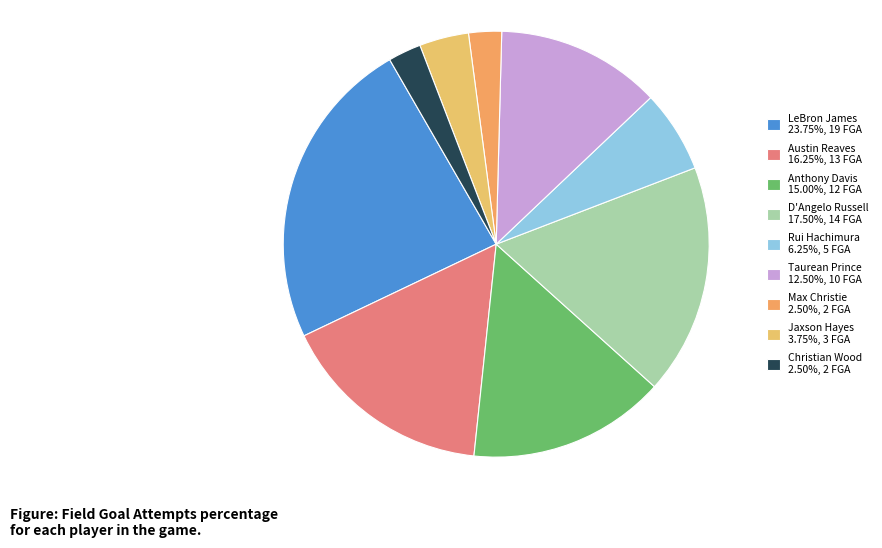

Approximately how many times larger is the value at Jaxson Hayes compared to Anthony Davis?

0.2